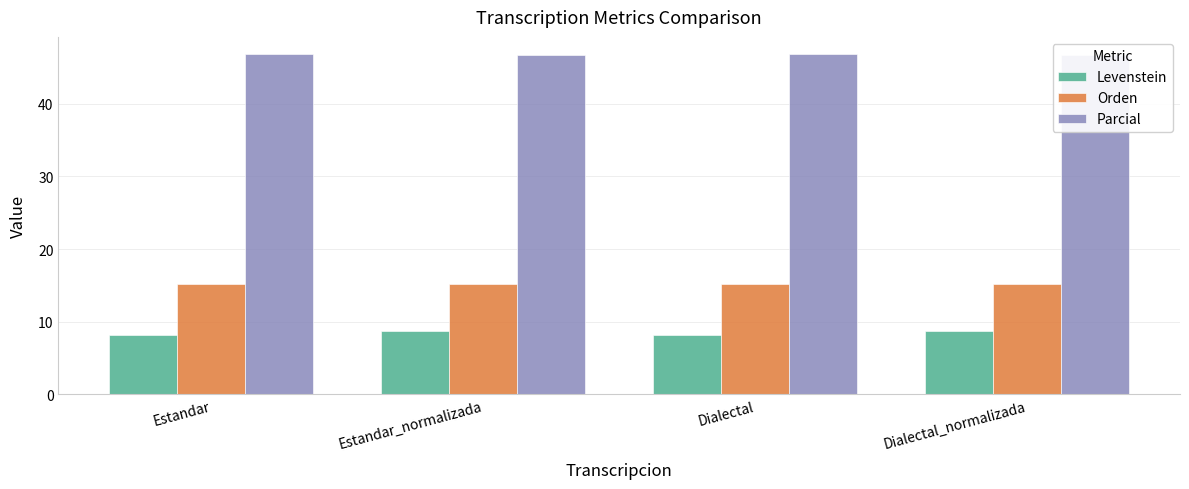

How many categories are shown in the chart?

4